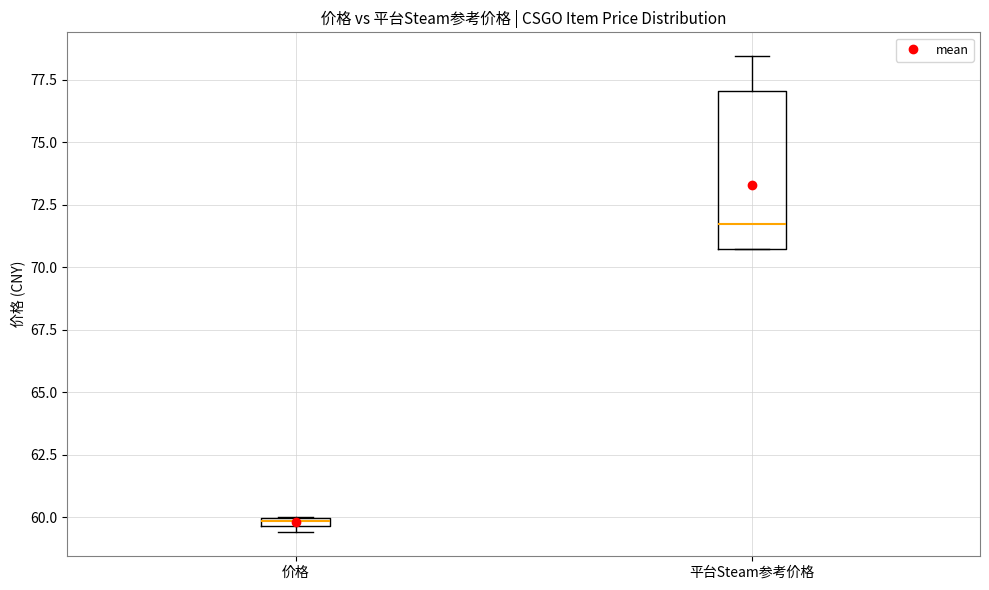

Comparing the boxes themselves (not the whiskers), which one is the tallest?

平台Steam参考价格